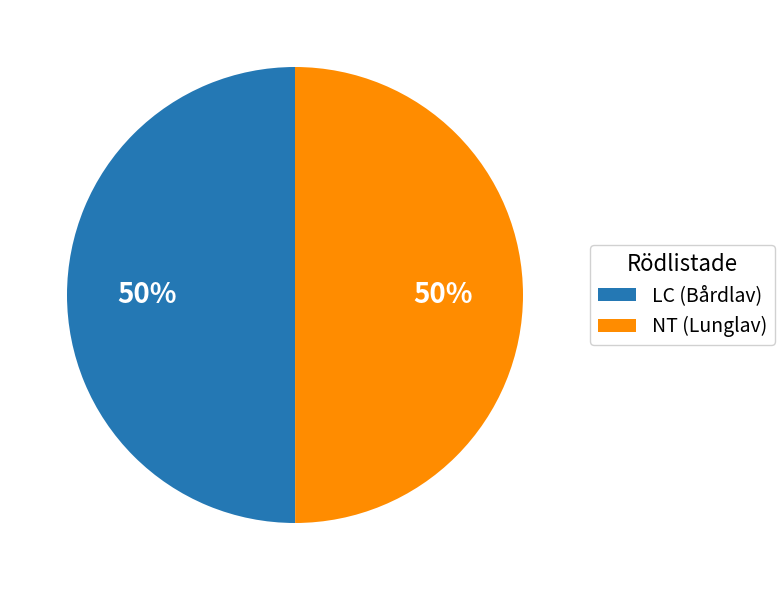

True or false: LC (Bårdlav) accounts for 50% of the total.

True